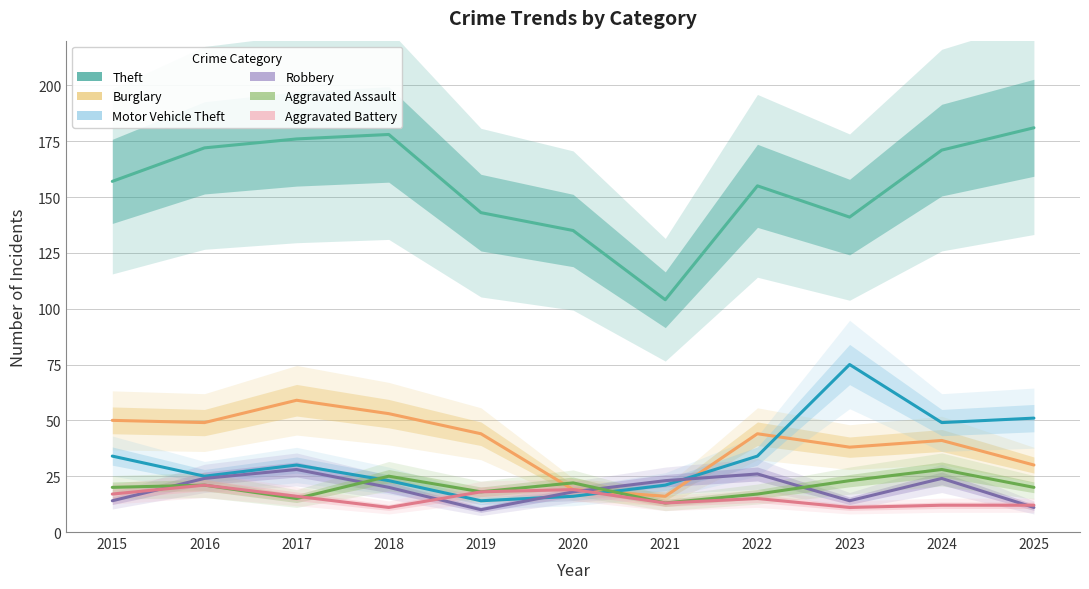

Reading left to right, list all the values displayed in this chart.

Theft: 157	172	176	178	143	135	104	155	141	171	181
Burglary: 50	49	59	53	44	19	16	44	38	41	30
Motor Vehicle Theft: 34	25	30	23	14	16	21	34	75	49	51
Robbery: 14	24	28	20	10	18	23	26	14	24	11
Aggravated Assault: 20	21	15	25	18	22	13	17	23	28	20
Aggravated Battery: 17	21	16	11	18	19	13	15	11	12	12